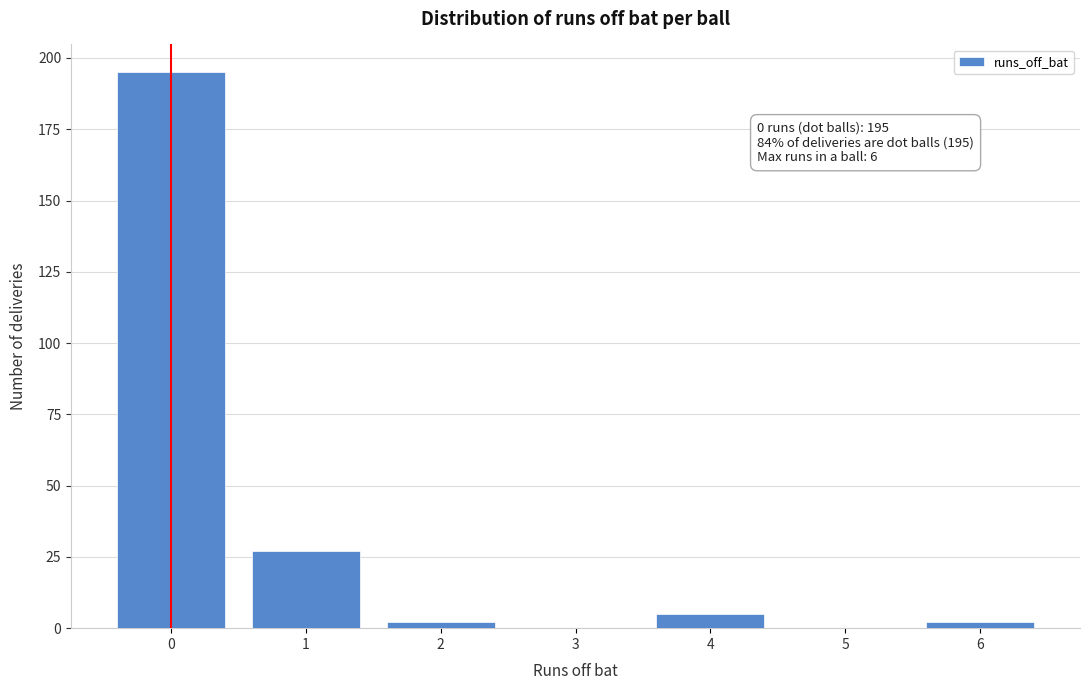

Reading right to left, what are all the values shown in this chart?

6=2	5=0	4=5	3=0	2=2	1=27	0=195